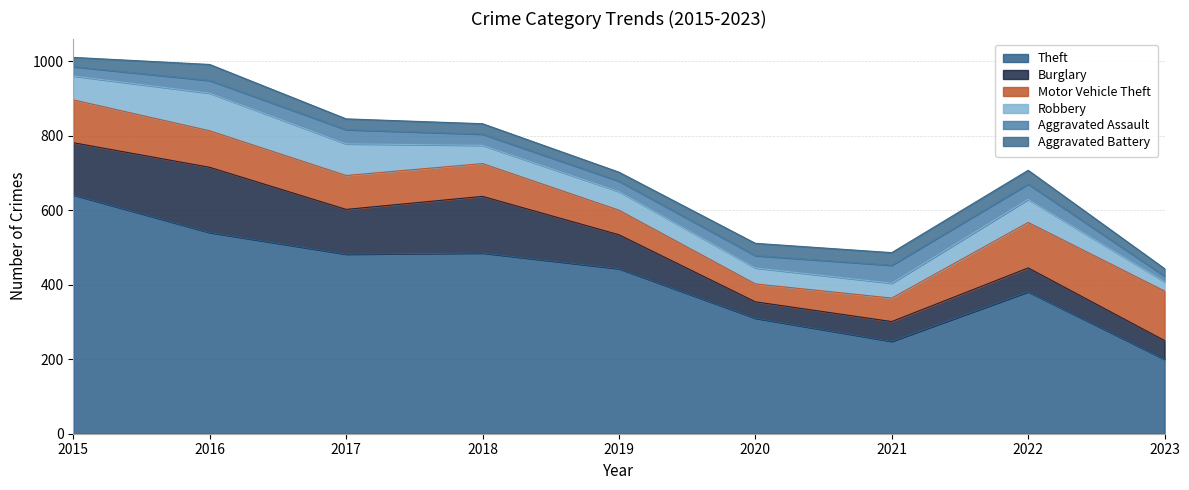

Is the value of Aggravated Assault at 2017 greater than the value of Aggravated Battery at 2022?

Yes